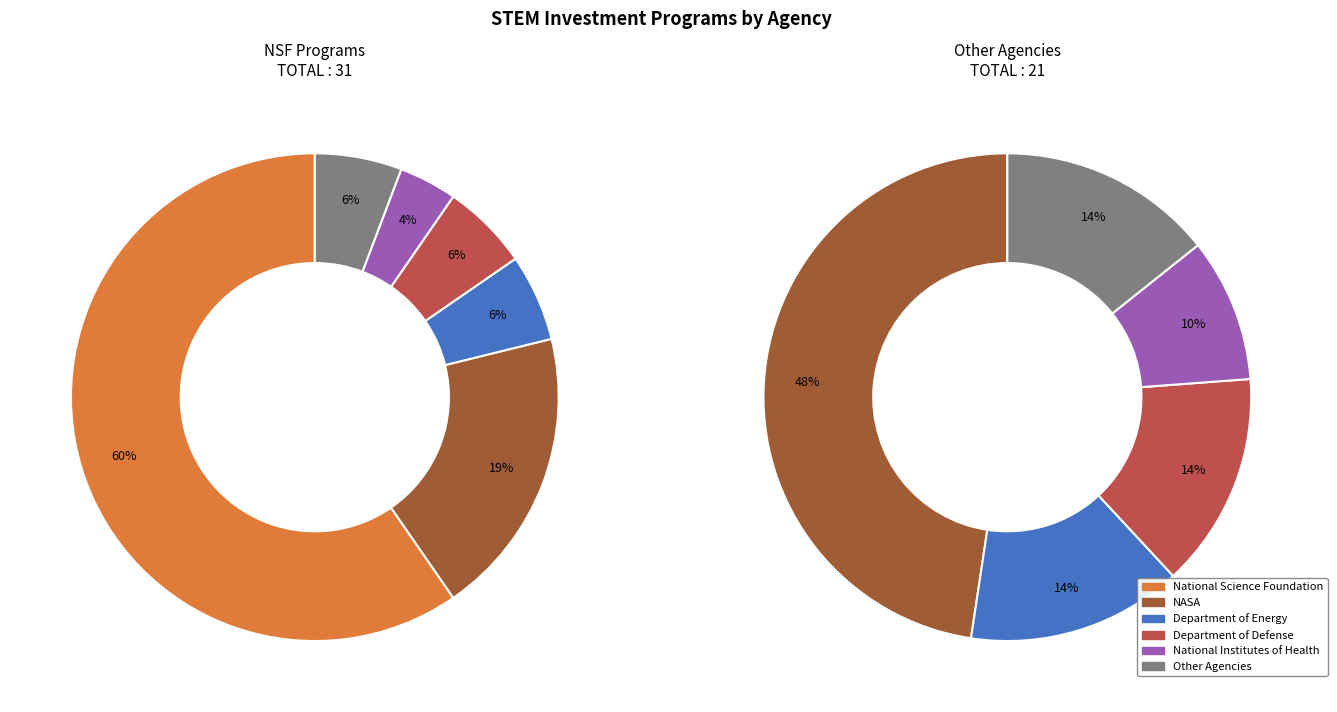

How many slices are in this pie chart?

6